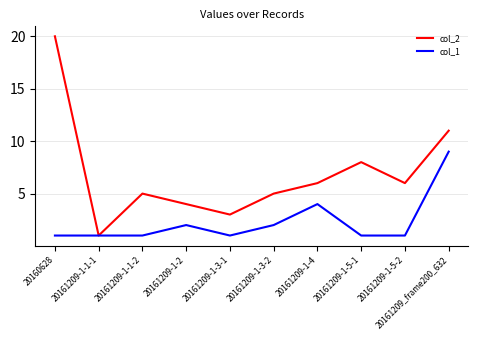

Rank the series by their average value, from lowest to highest.

col_1, col_2